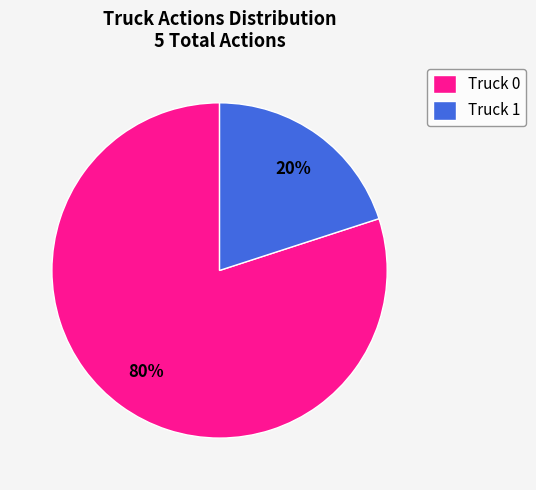

Between Truck 0 and Truck 1, which is larger?

Truck 0